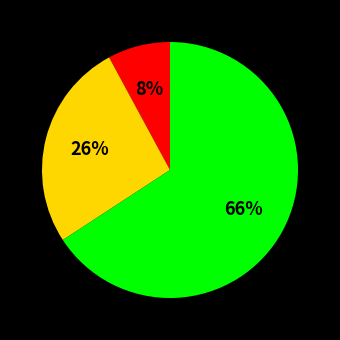

How many segments does this pie chart have?

3